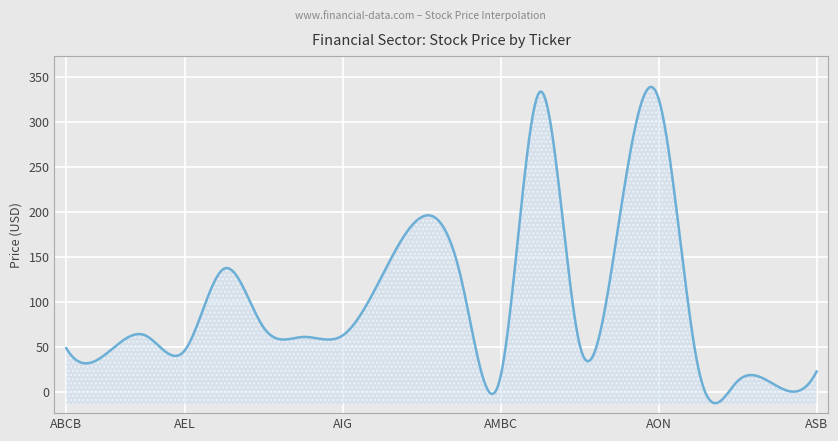

Where is the first local minimum?

ABTX